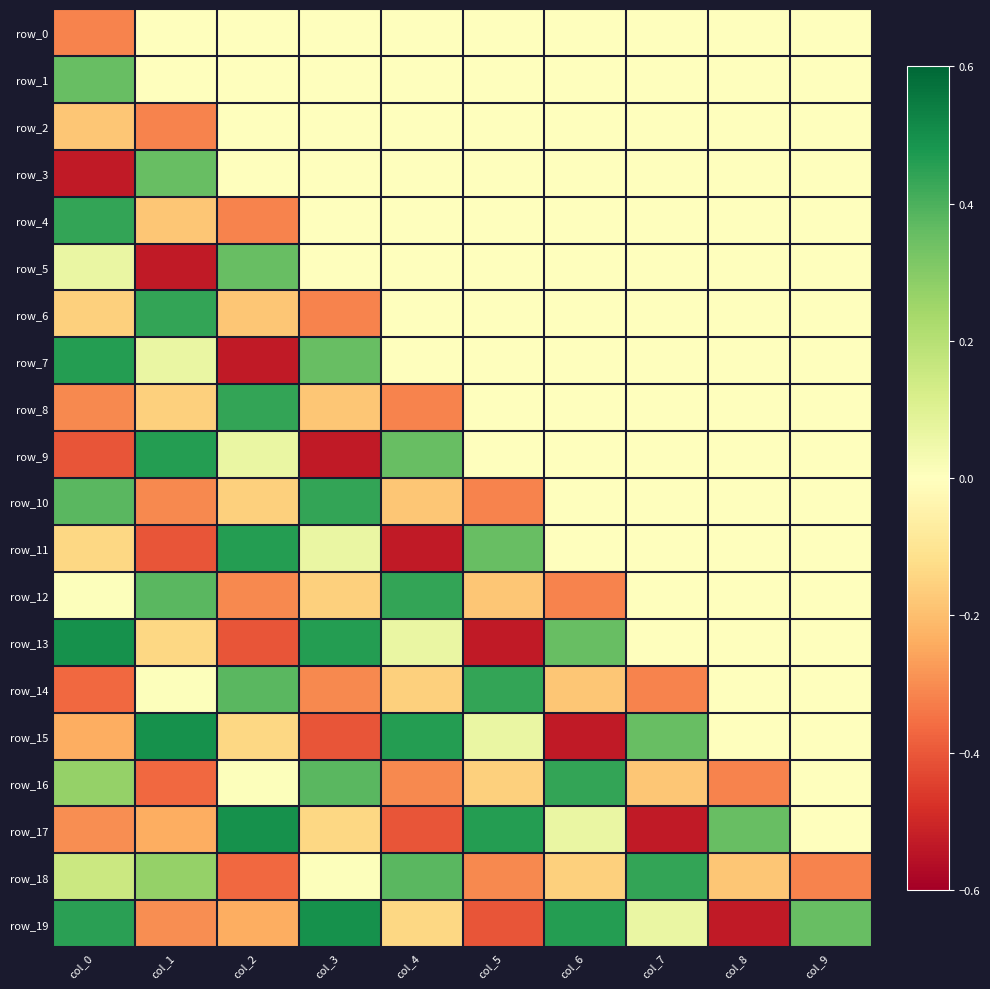

Is the value of row_9 at col_7 greater than the value of row_10 at col_1?

Yes